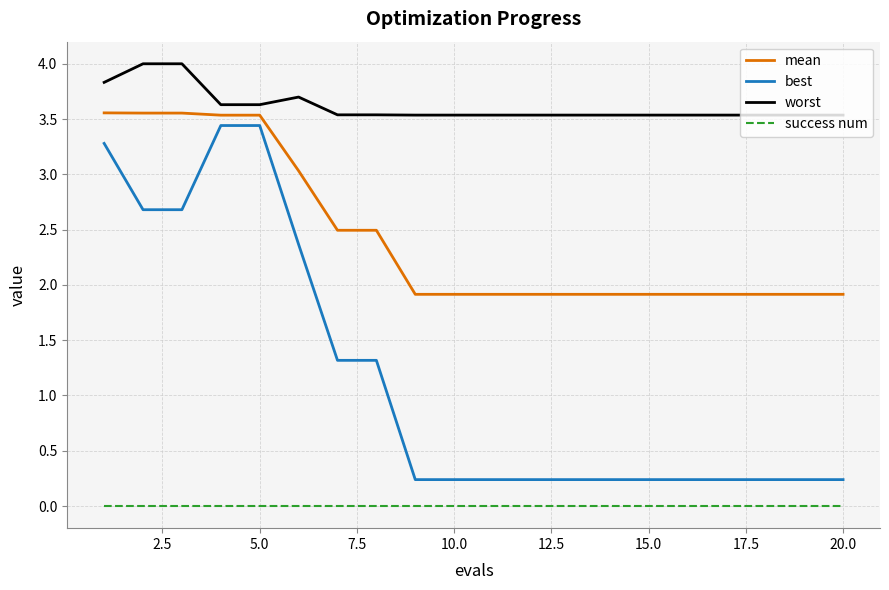

True or false: success num and best cross at least once.

False